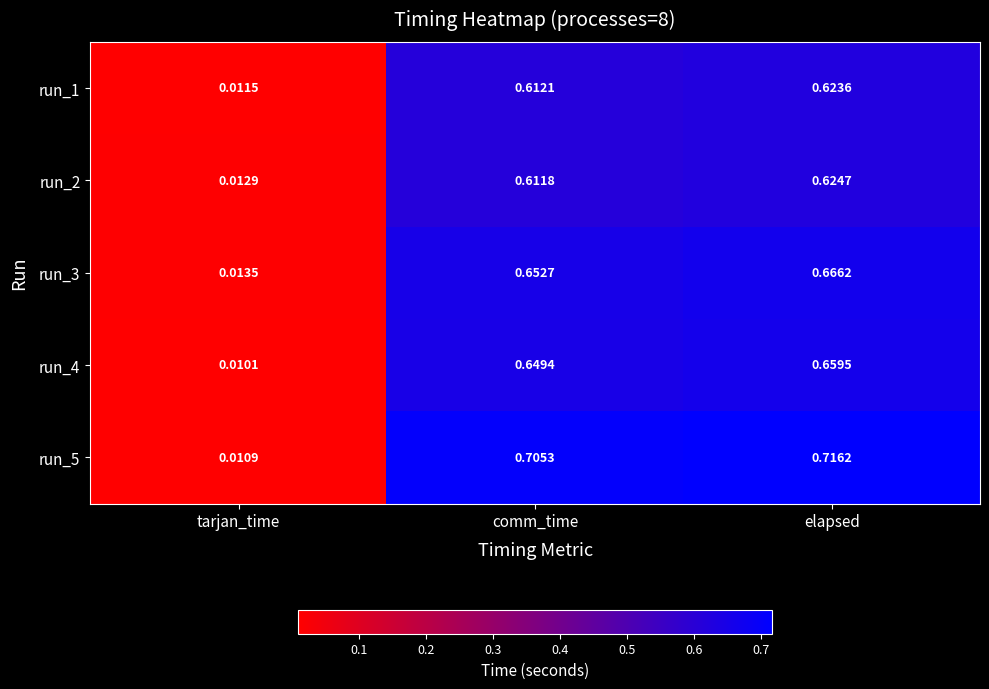

Rank the categories by run_5 value from highest to lowest.

elapsed, comm_time, tarjan_time